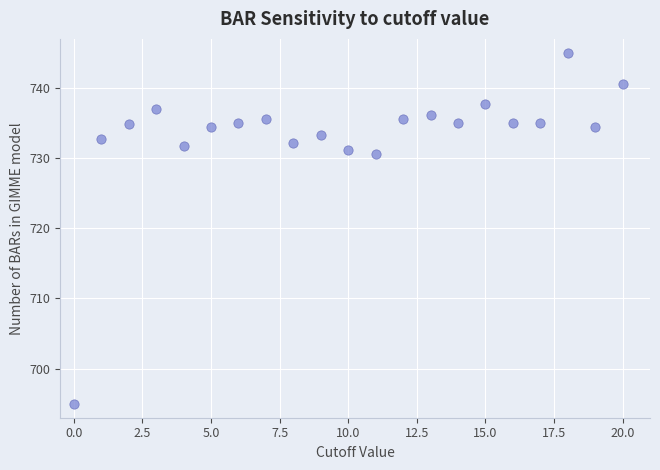

What is the range of Y values (max minus min)?

50.0